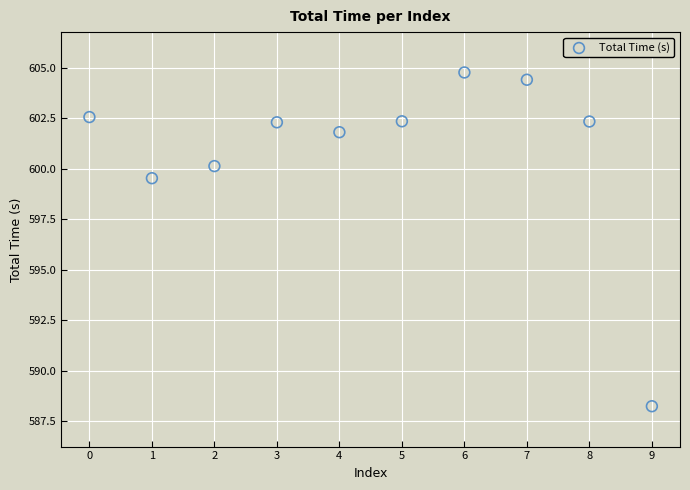

What Y value in the scatter plot is closest to 596?

599.5